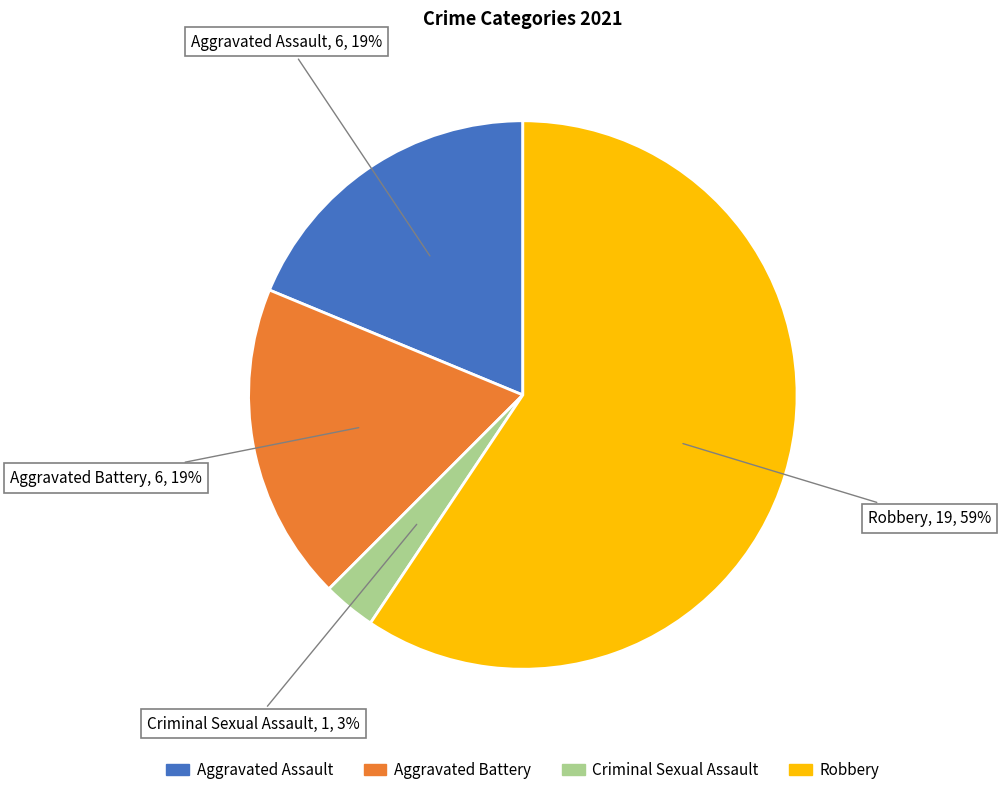

To the nearest percent, what is the difference between the largest and smallest slice percentages?

56%